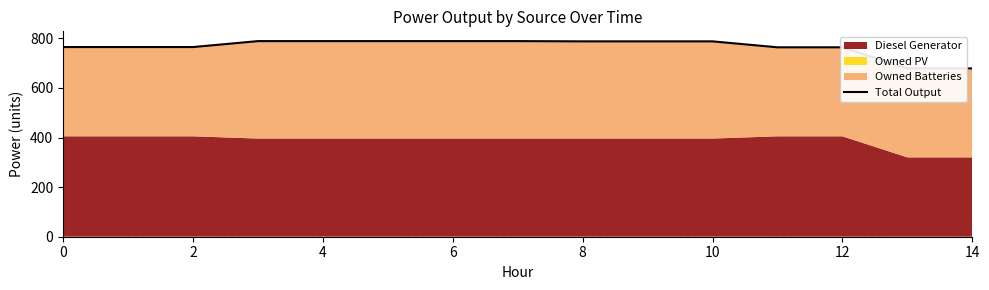

At which label is the value closest to 734?

11